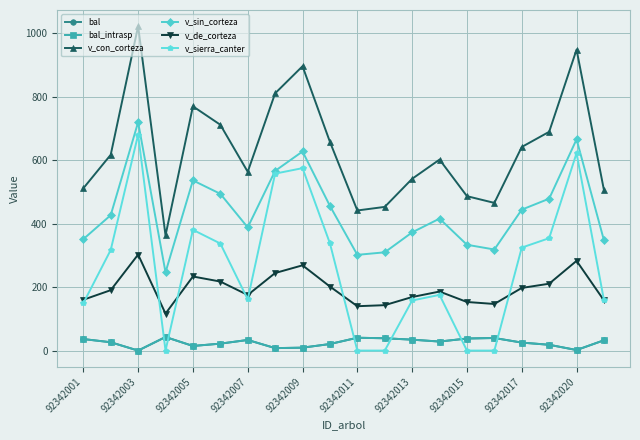

Is this an area chart (filled region under the line)?

No